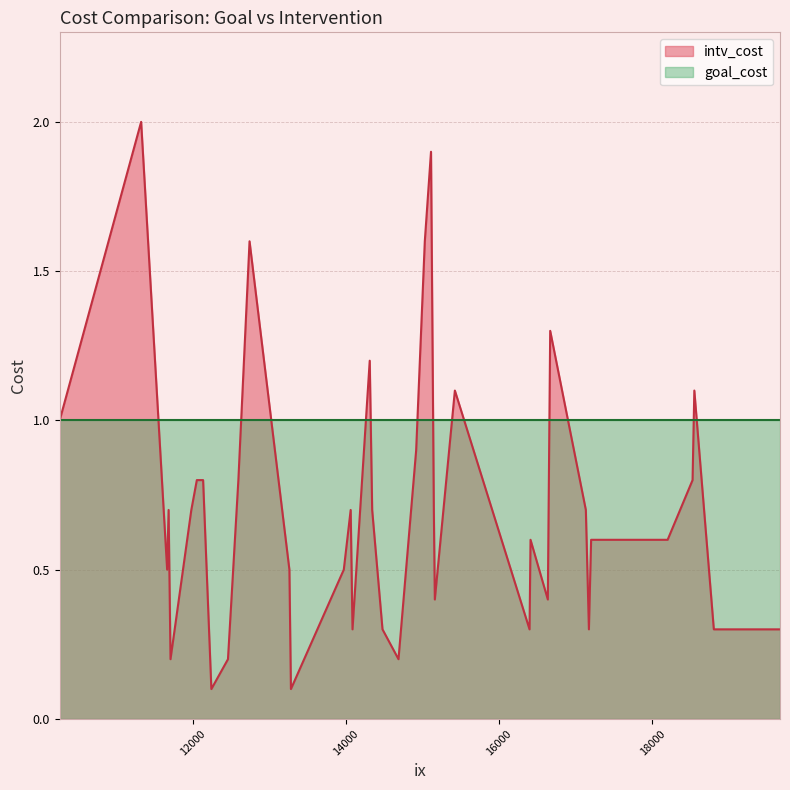

Which has a higher value, 19669 or 15157?

15157